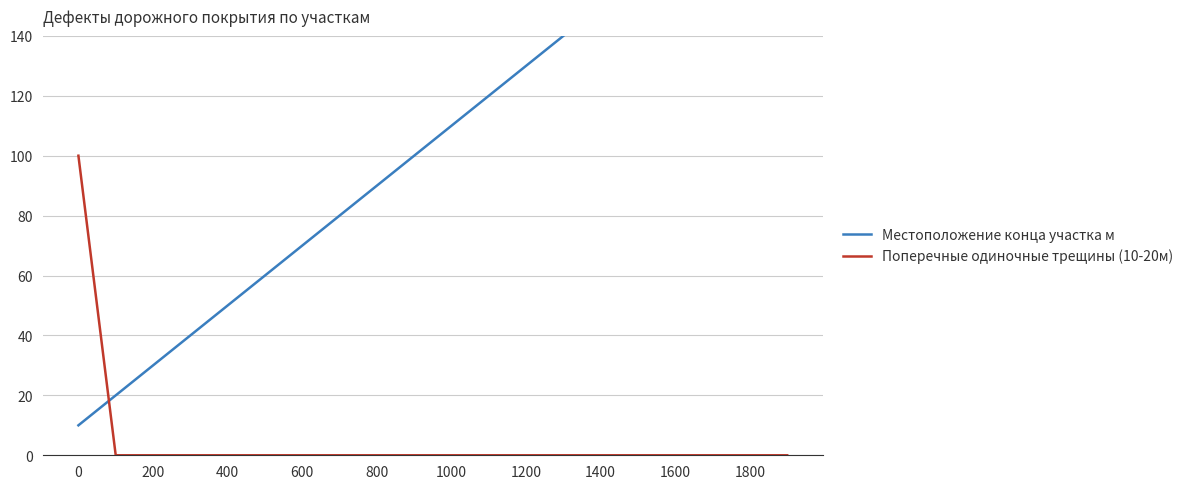

The Поперечные одиночные трещины (10-20м) series shows 0 at 1200. True or false?

True